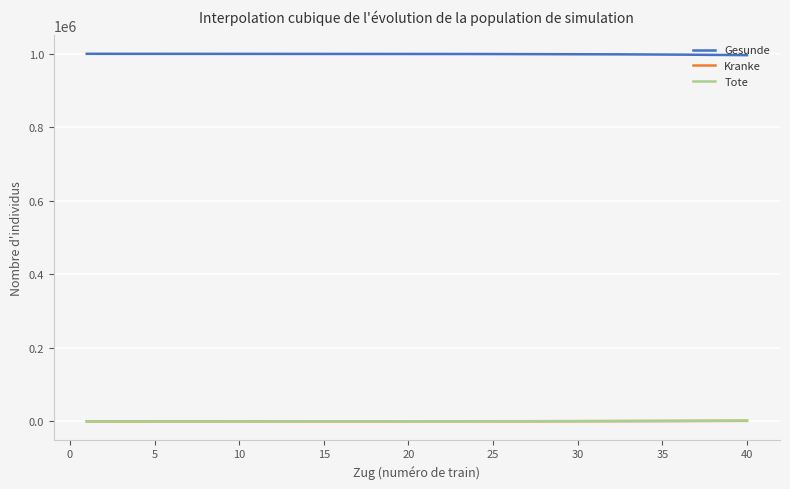

Which series has the largest total across all categories?

Gesunde